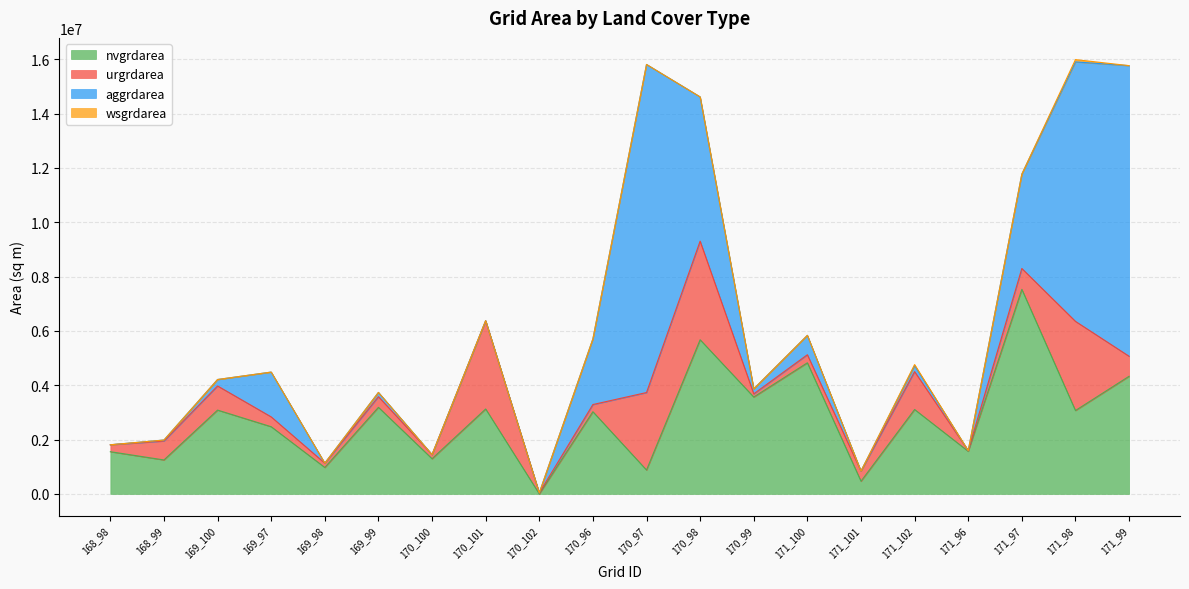

What is the label of the 17th point from the left?

171_96